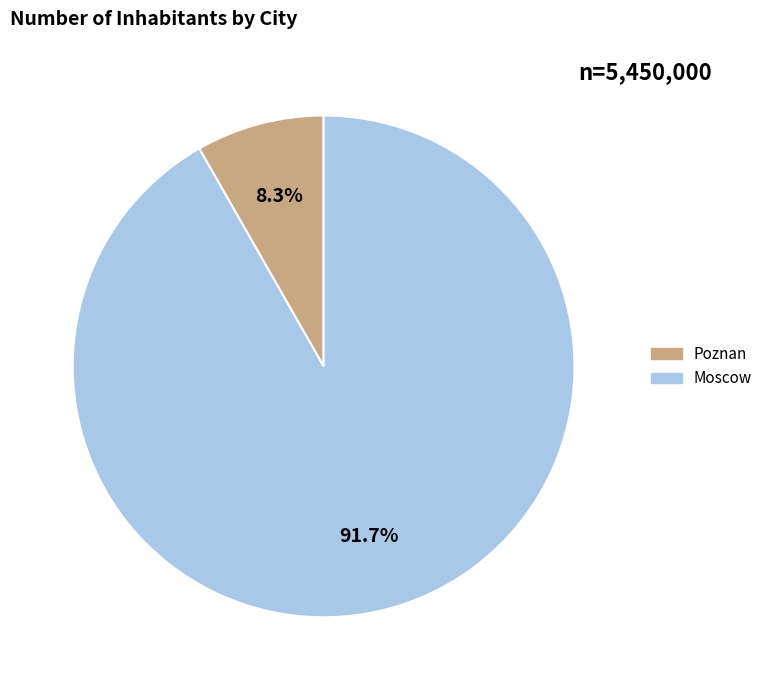

How many slices are in this pie chart?

2